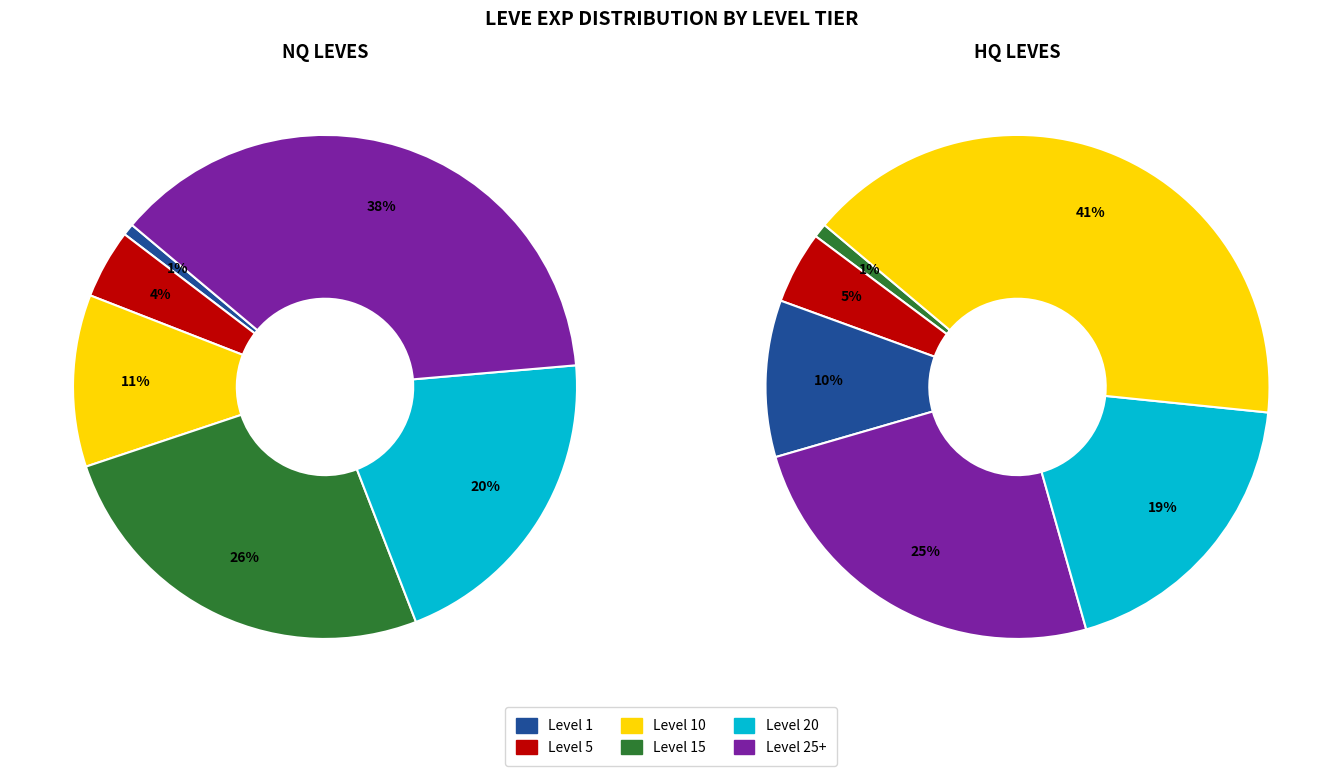

Combined, do Level 25+ and Level 10 account for over 50%?

No